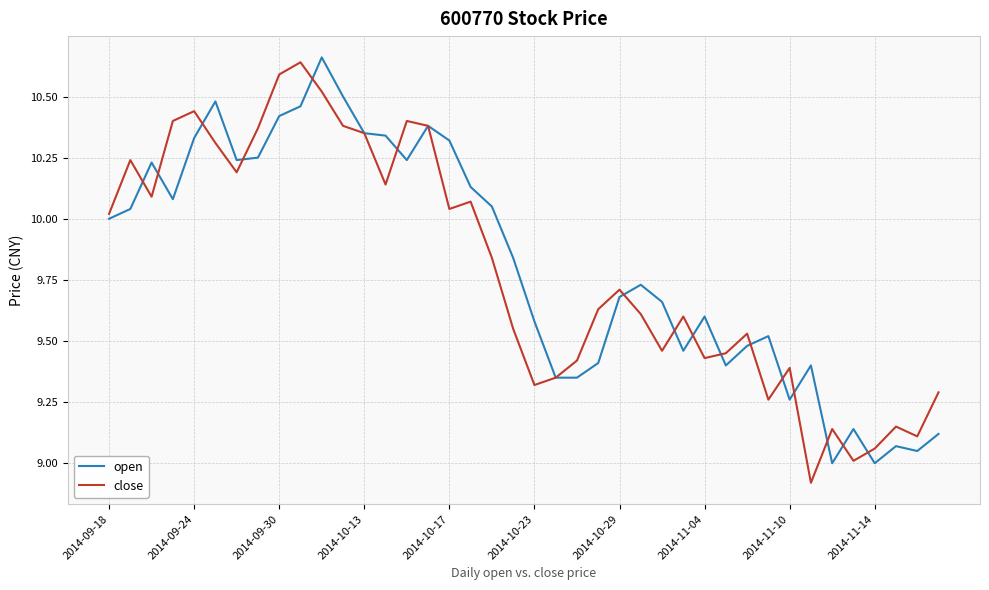

What are all the series names shown in the legend?

open, close